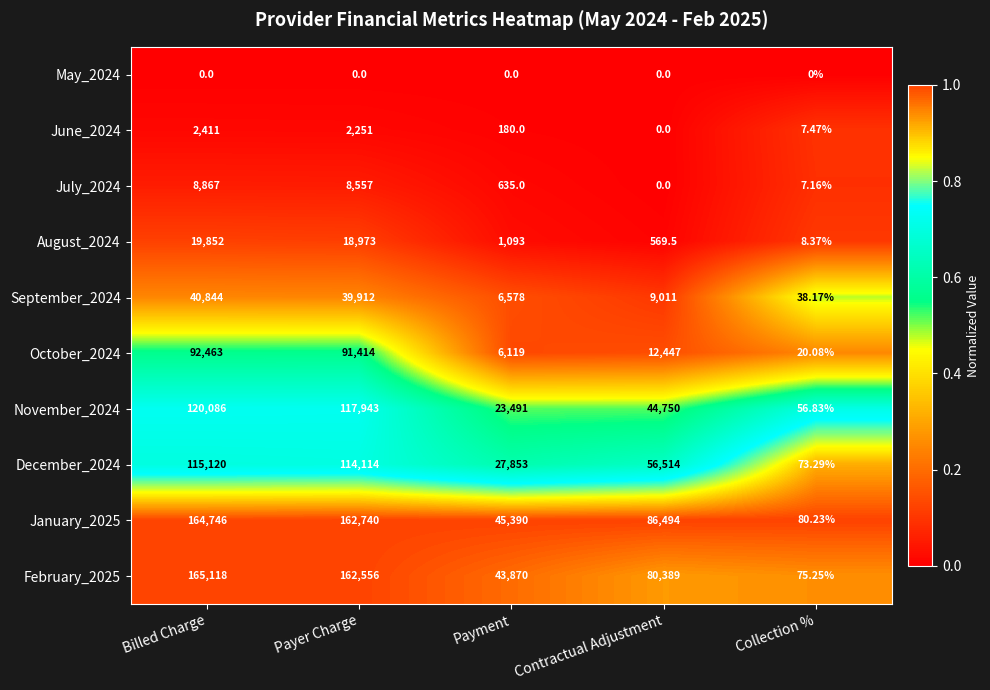

Rank the categories by July_2024 value from highest to lowest.

Billed Charge, Payer Charge, Payment, Collection %, Contractual Adjustment